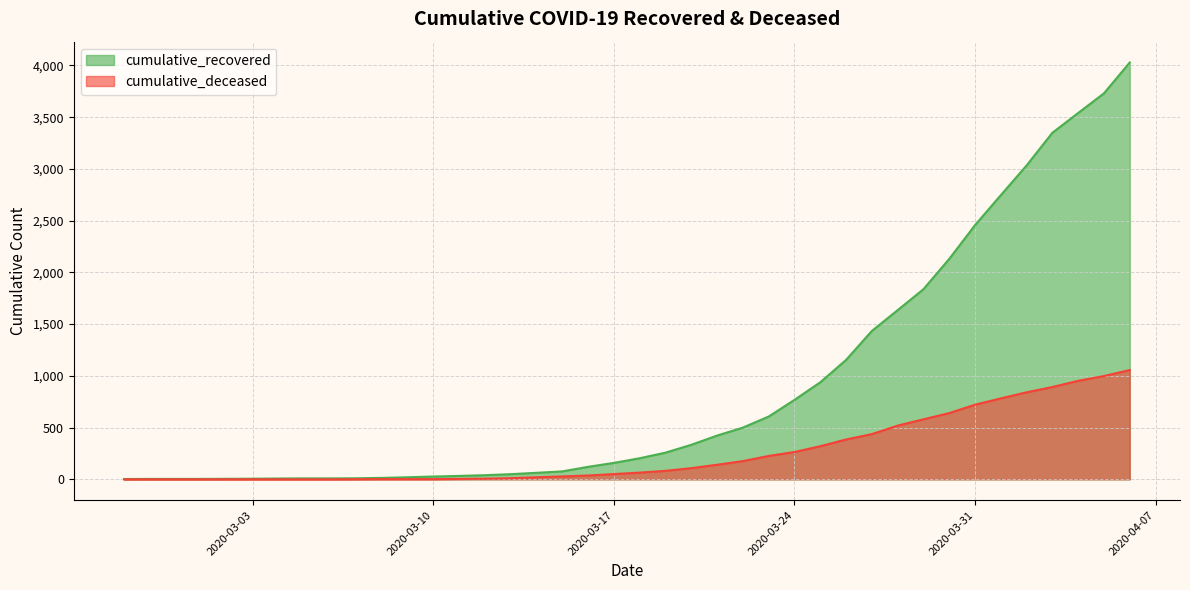

Rank the series by their maximum value, from highest to lowest.

cumulative_recovered, cumulative_deceased